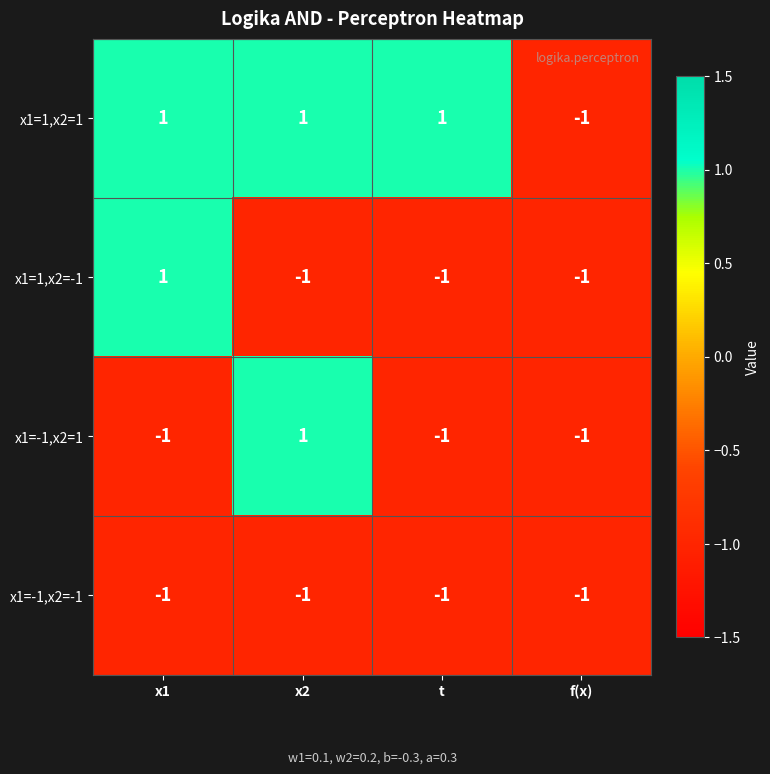

Is the value of x1=-1,x2=1 at x1 greater than the value of x1=1,x2=1 at x2?

No